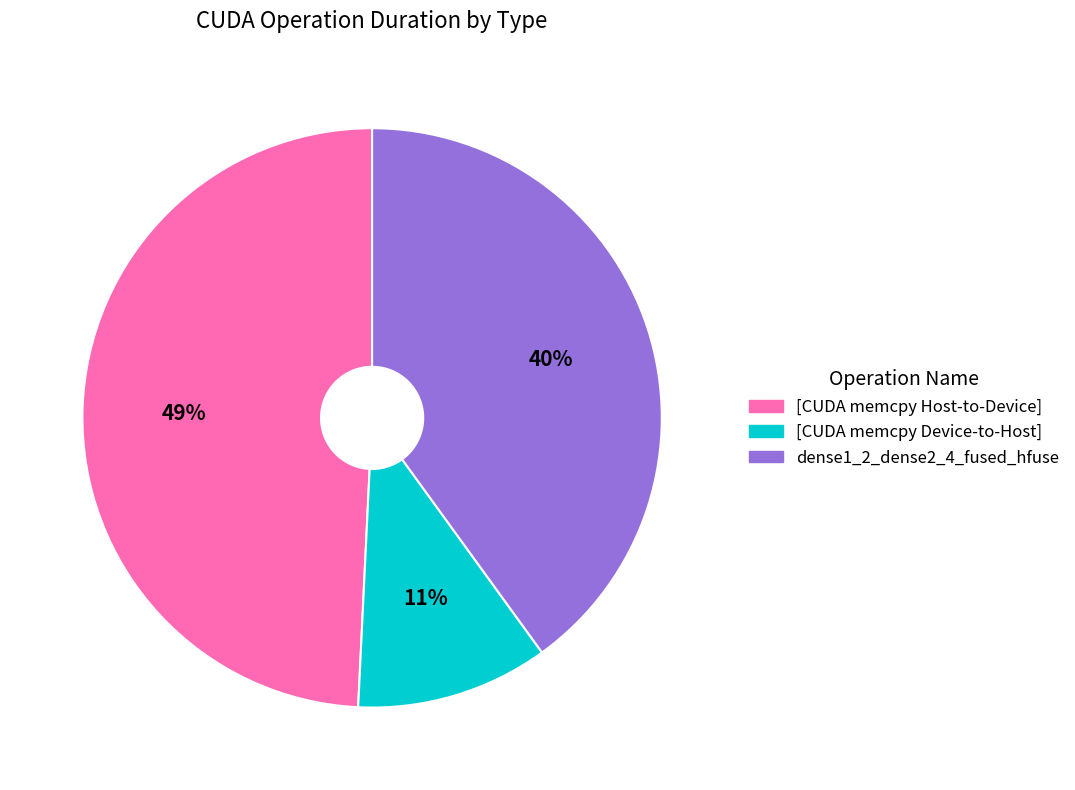

Is there a majority slice in this chart?

No